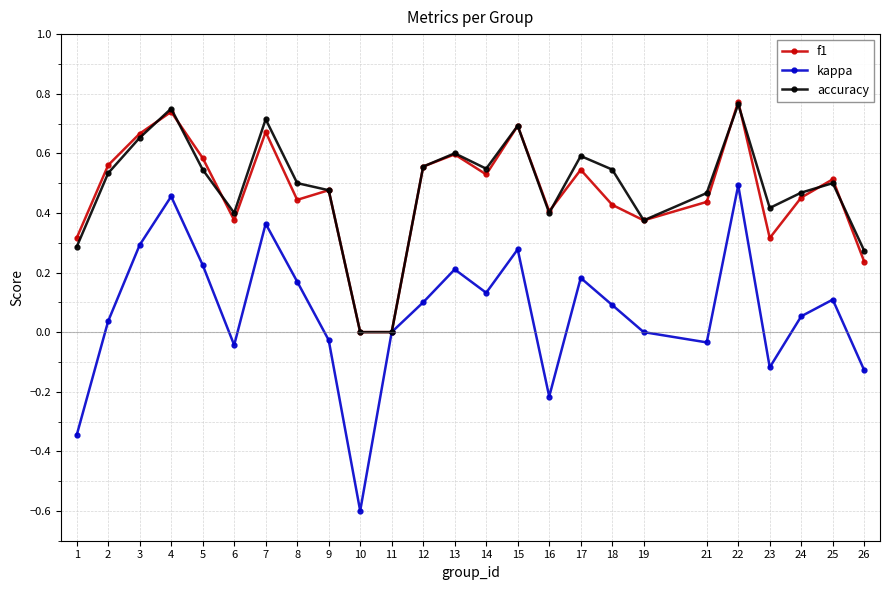

Which series changed the most between 10 and 24?

kappa